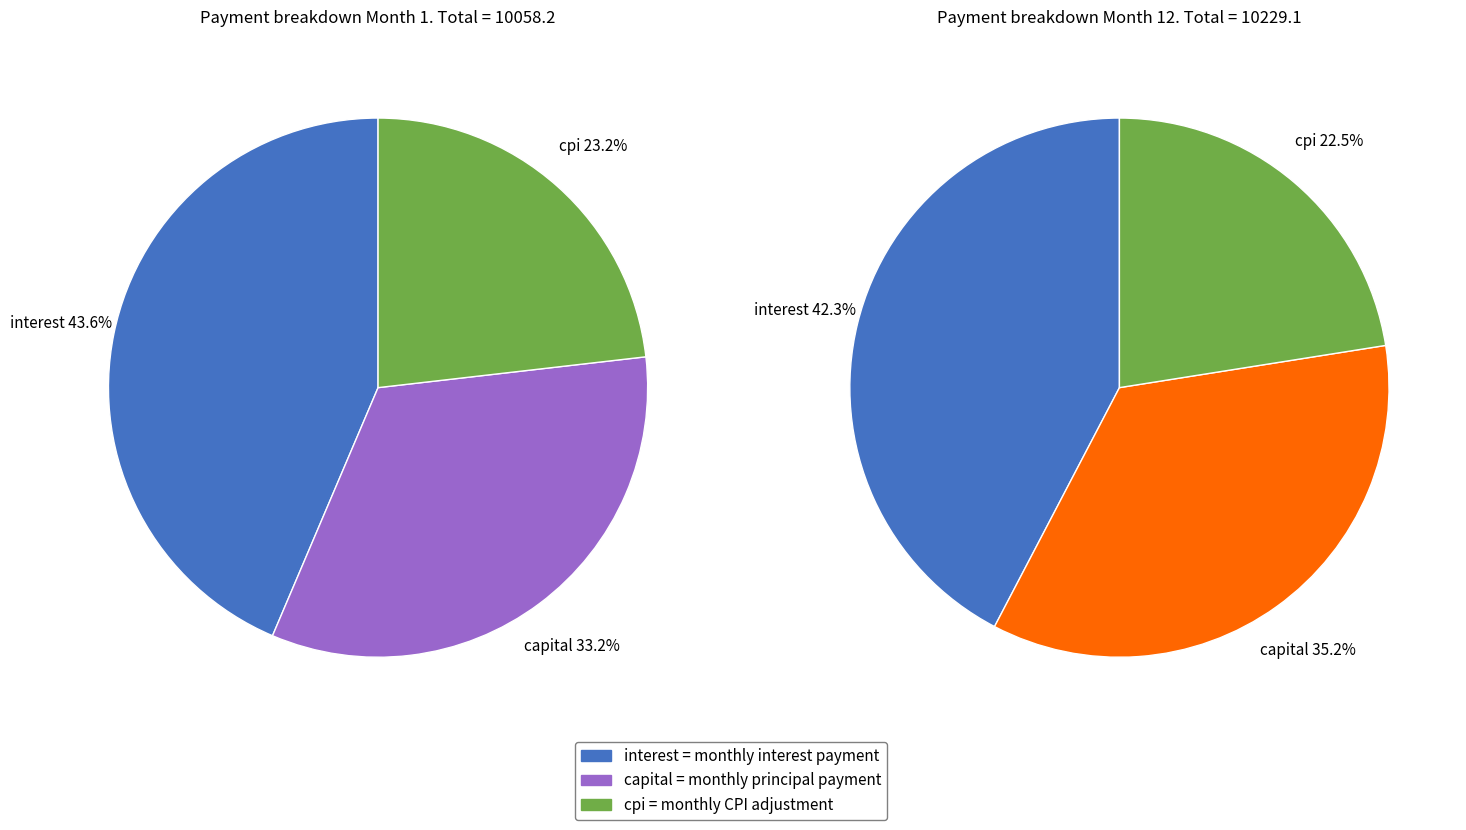

Is Month 3 the majority of the pie?

No